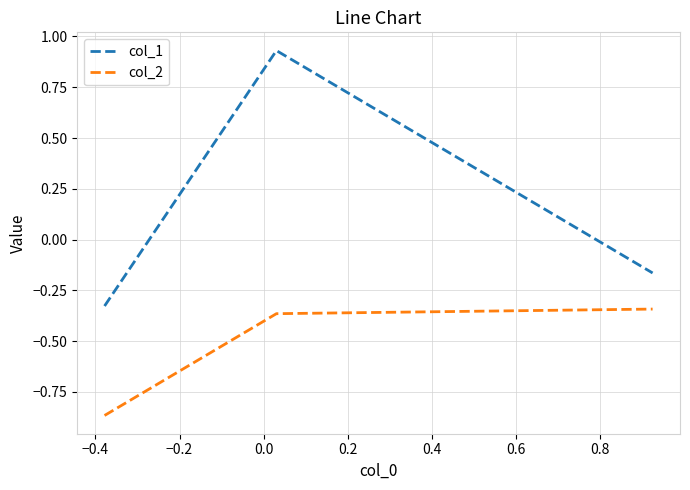

Which series has the largest total across all categories?

col_1